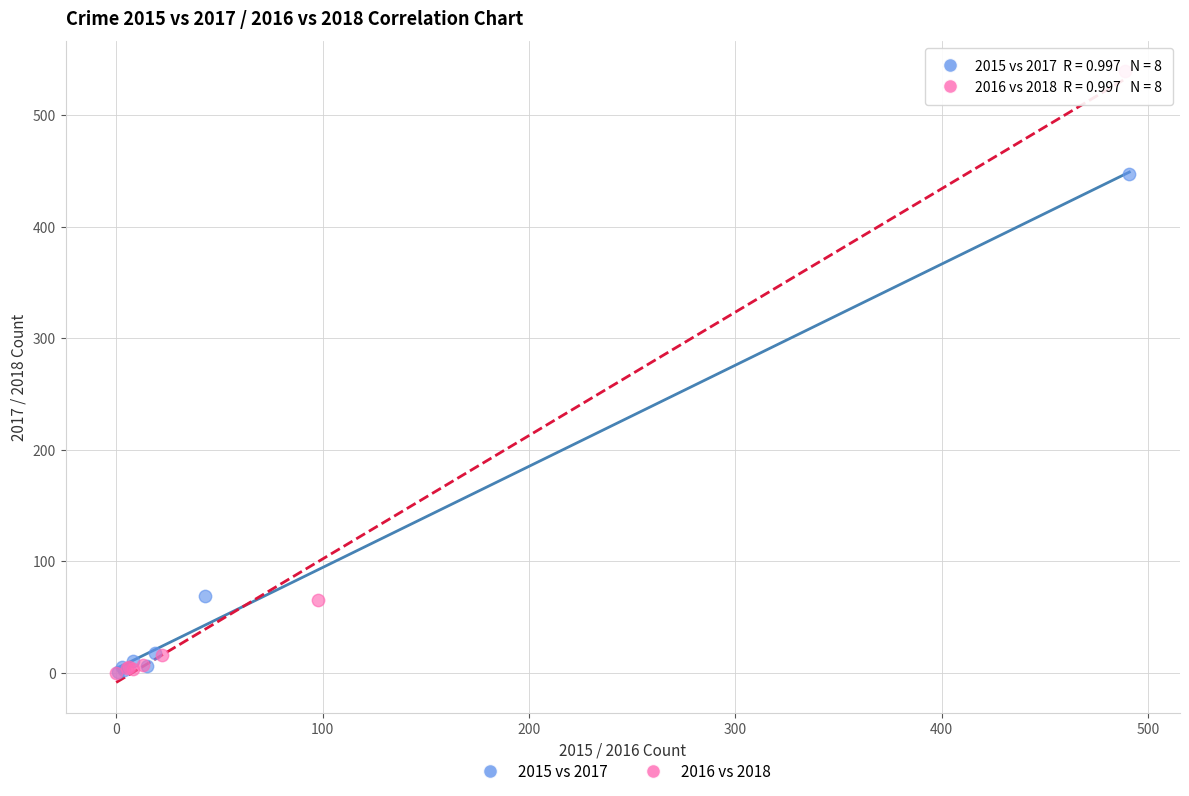

Which series reaches the maximum Y coordinate?

2016 vs 2018